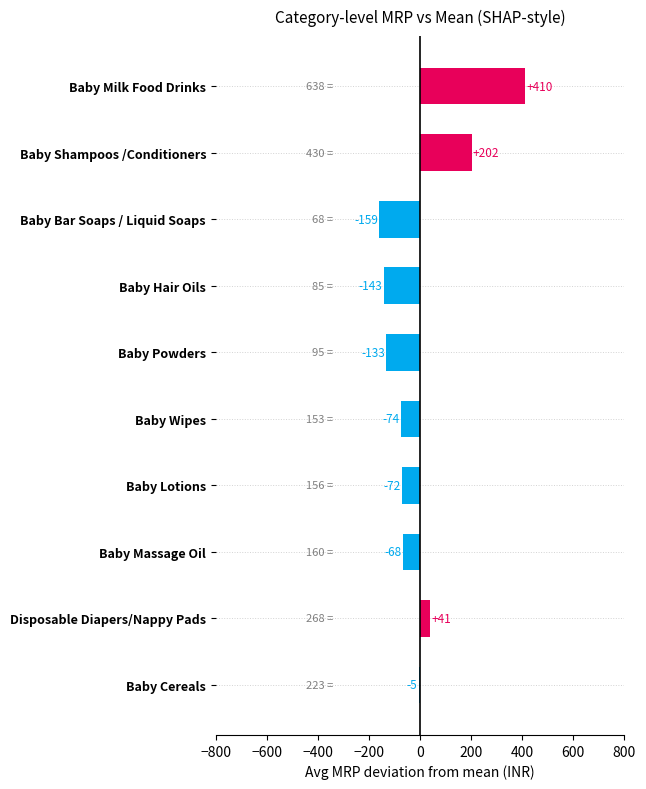

At which category does the chart reach its peak across all series?

Baby Milk Food Drinks